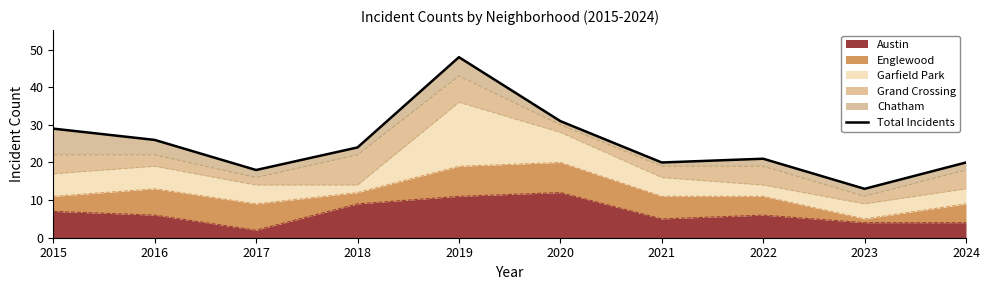

What is the change in value from 2015 to 2017?

-11